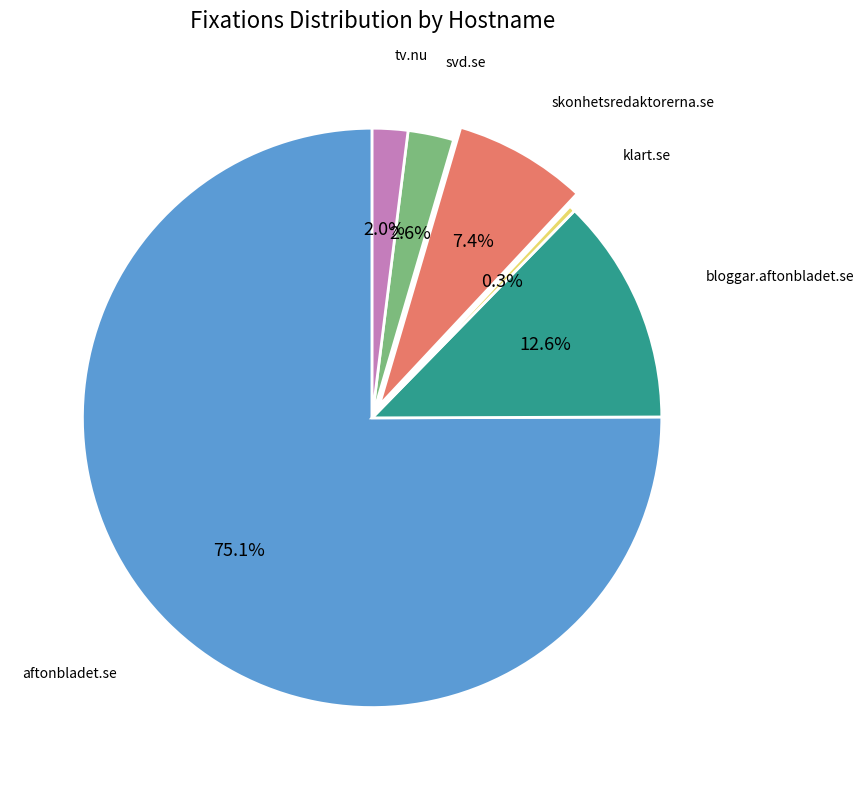

To the nearest percent, what is the difference between the largest and smallest slice percentages?

75%